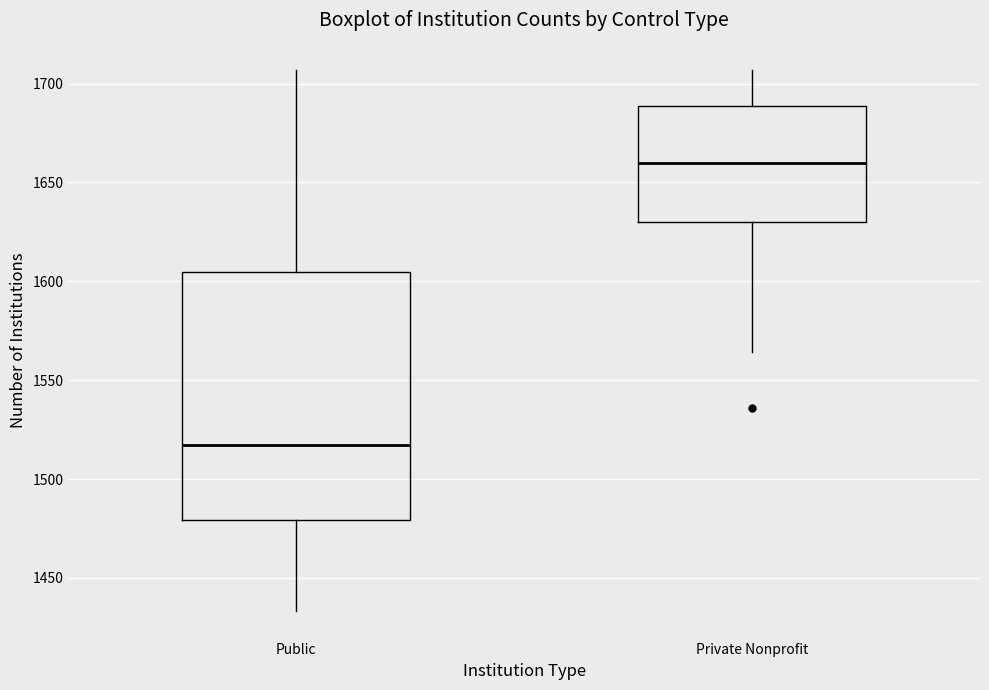

Comparing the boxes themselves (not the whiskers), which one is the tallest?

Public